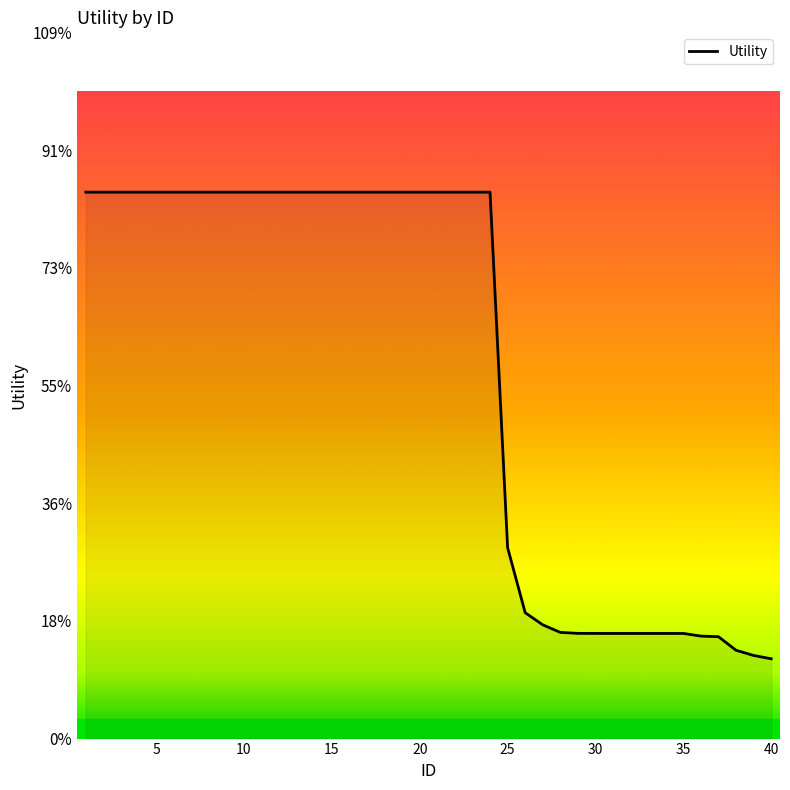

Does the chart display data point markers on the line(s)?

No